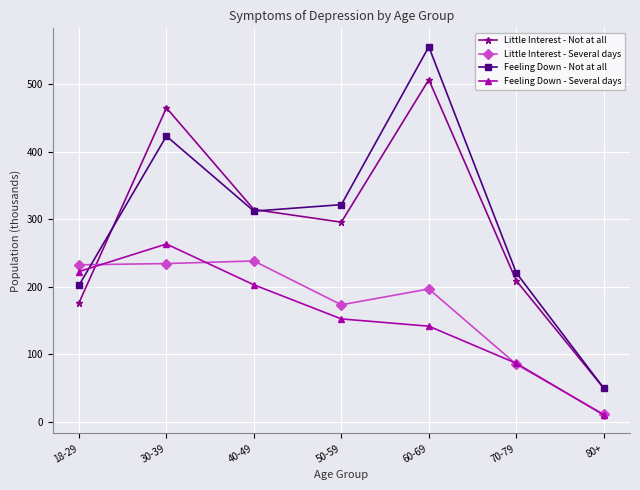

At 60-69, list the series in order from largest to smallest.

Feeling Down - Not at all, Little Interest - Not at all, Little Interest - Several days, Feeling Down - Several days